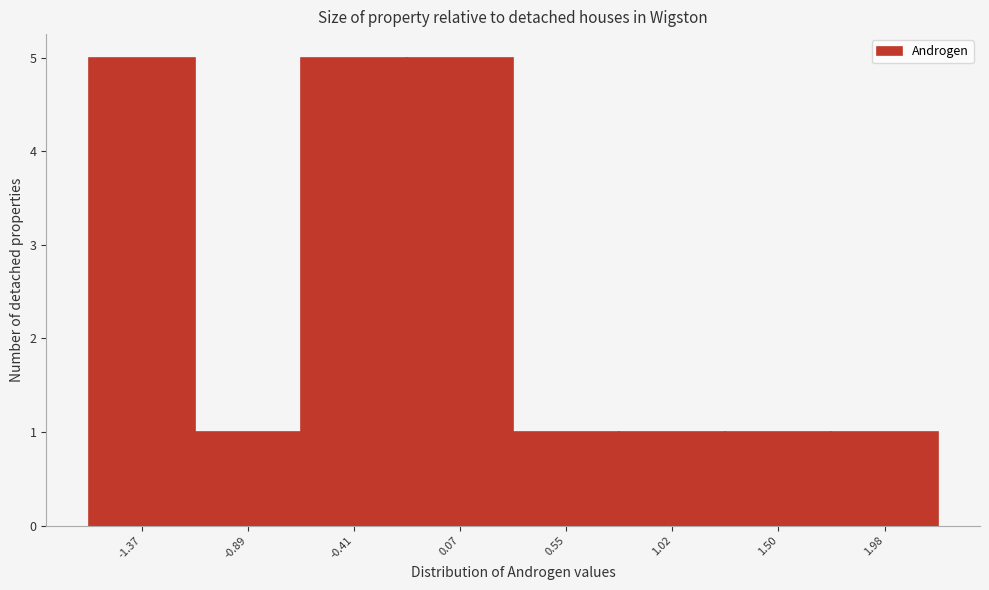

Reading left to right, transcribe all the data shown in this chart.

-1.37=5	-0.89=1	-0.41=5	0.07=5	0.55=1	1.02=1	1.50=1	1.98=1